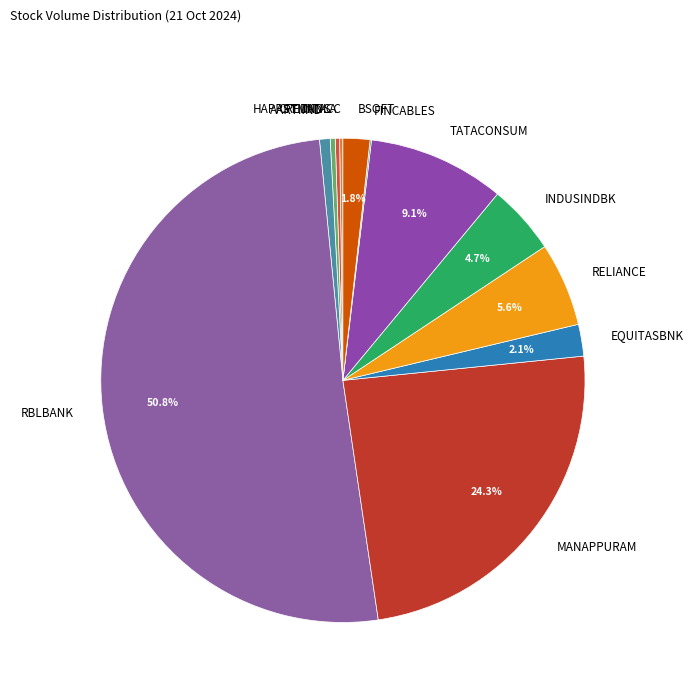

The TATACONSUM slice represents 21% of the pie. True or false?

False